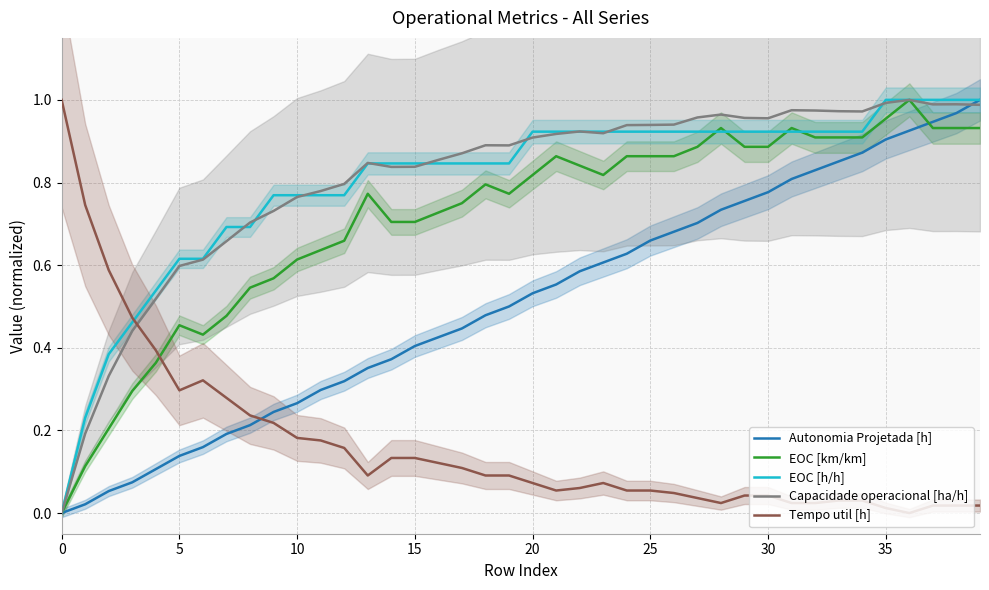

True or false: Autonomia Projetada [h] and EOC [h/h] cross at least once.

False